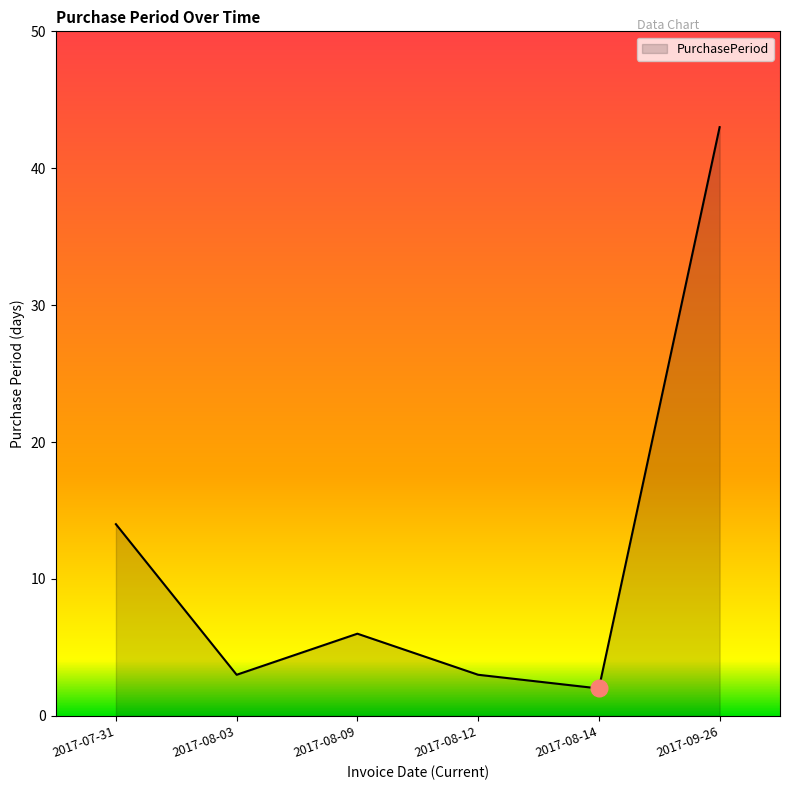

What is the maximum value shown in the chart?

43